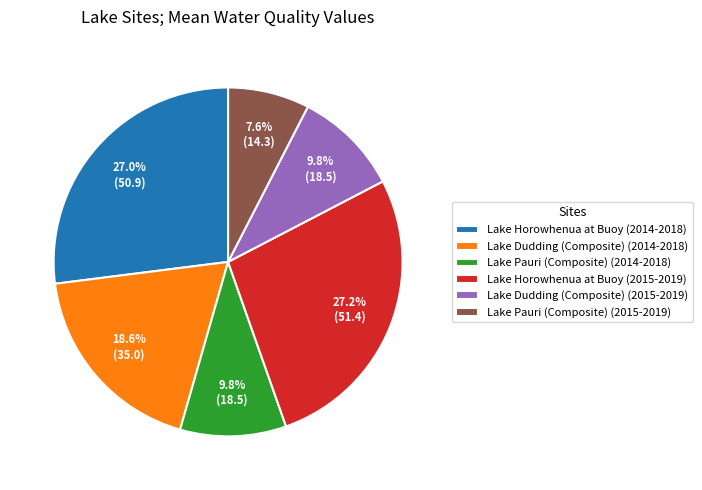

What is the ratio of the value at Lake Horowhenua at Buoy (2014-2018) to the value at Lake Horowhenua at Buoy (2015-2019)?

1.0